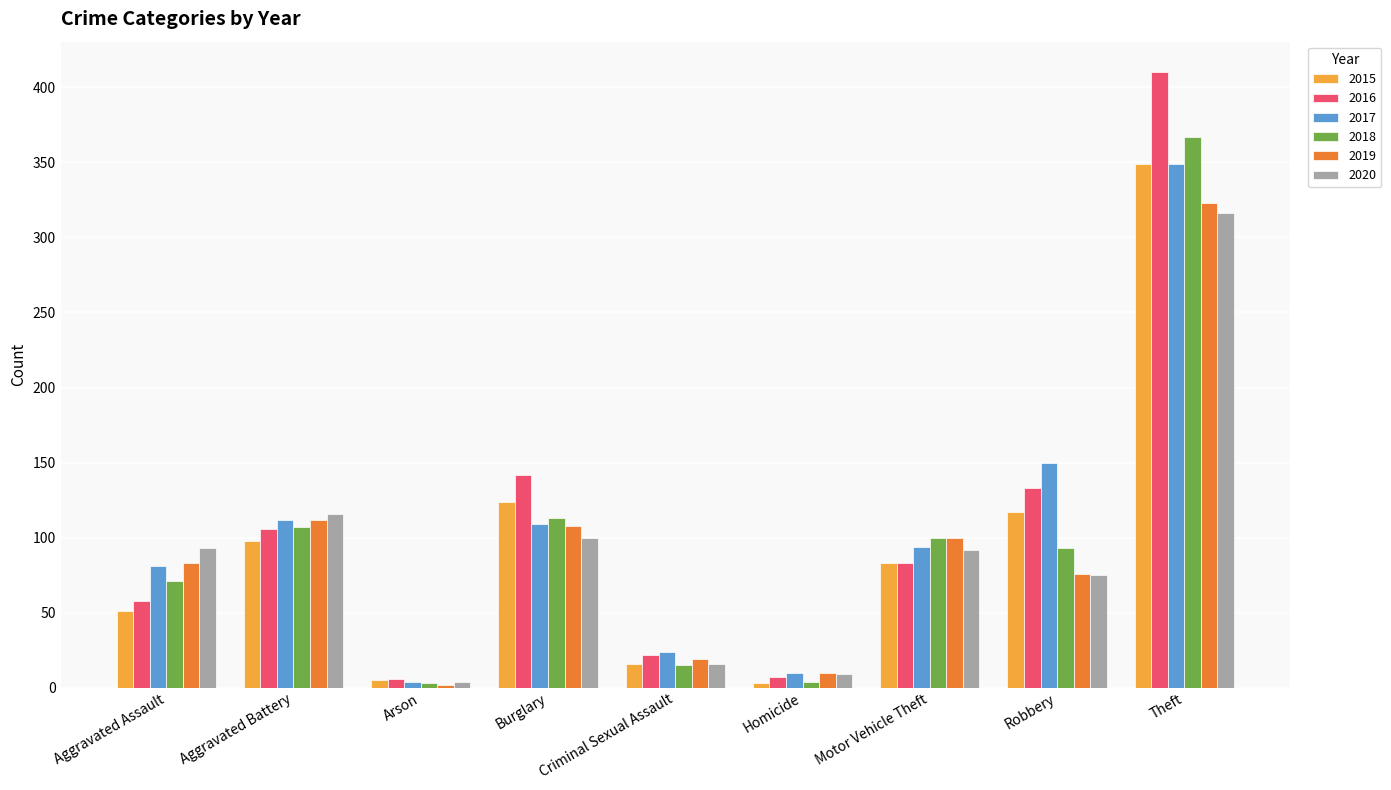

The value of 2020 at Burglary is 100. True or false?

True